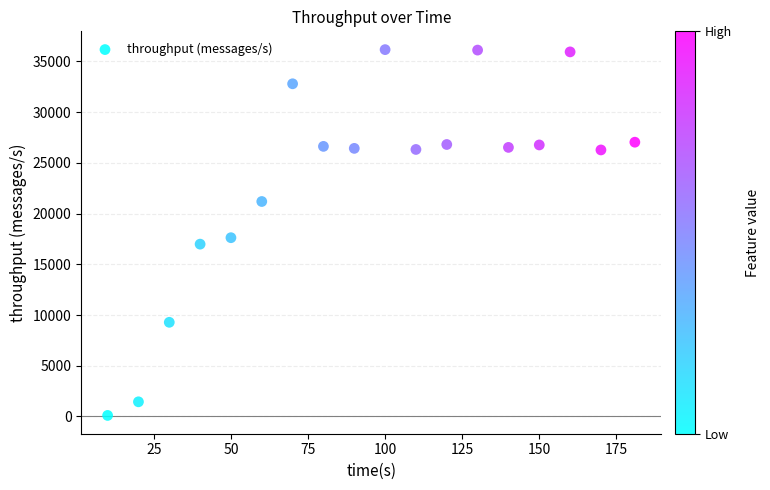

What Y value in the scatter plot is closest to 18132?

17623.2